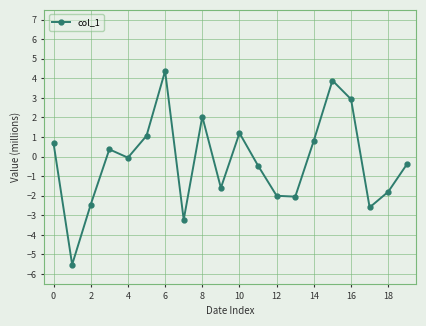

What is the greatest value displayed?

4.4